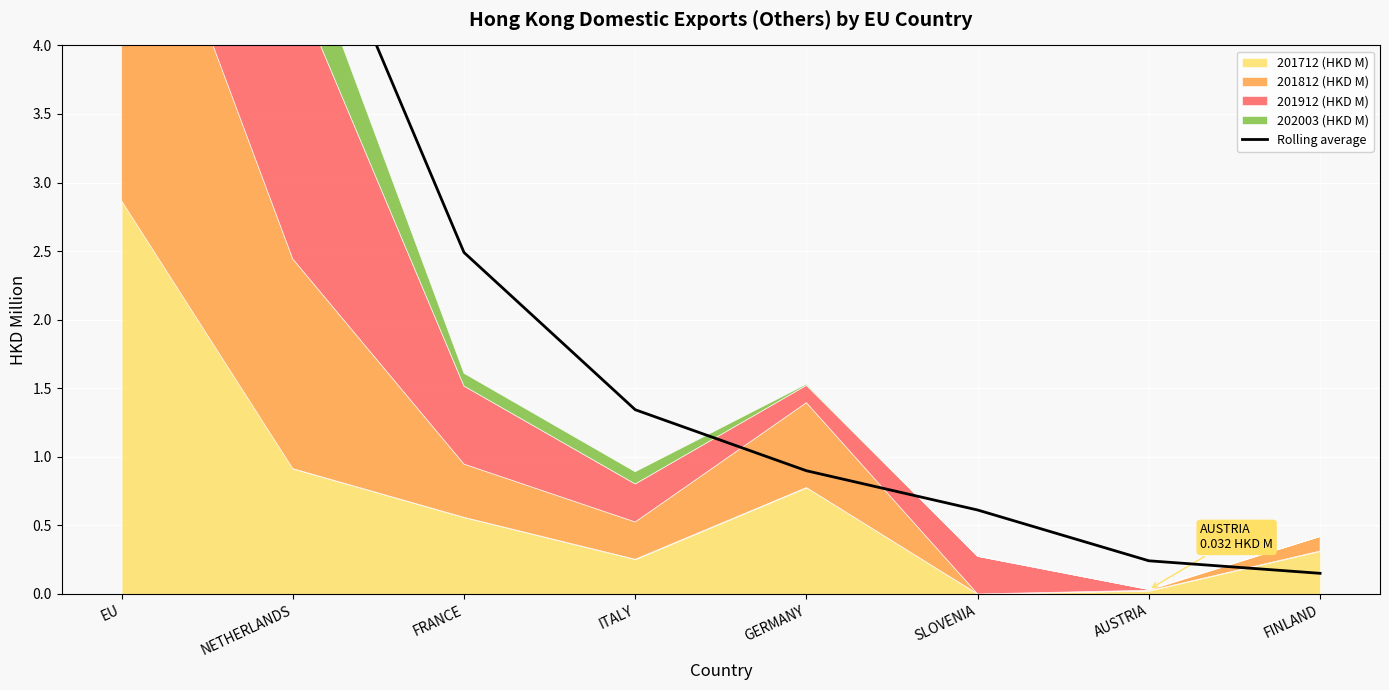

Reading left to right, transcribe all the data shown in this chart.

4.9	5.4	2.5	1.3	0.9	0.6	0.2	0.2